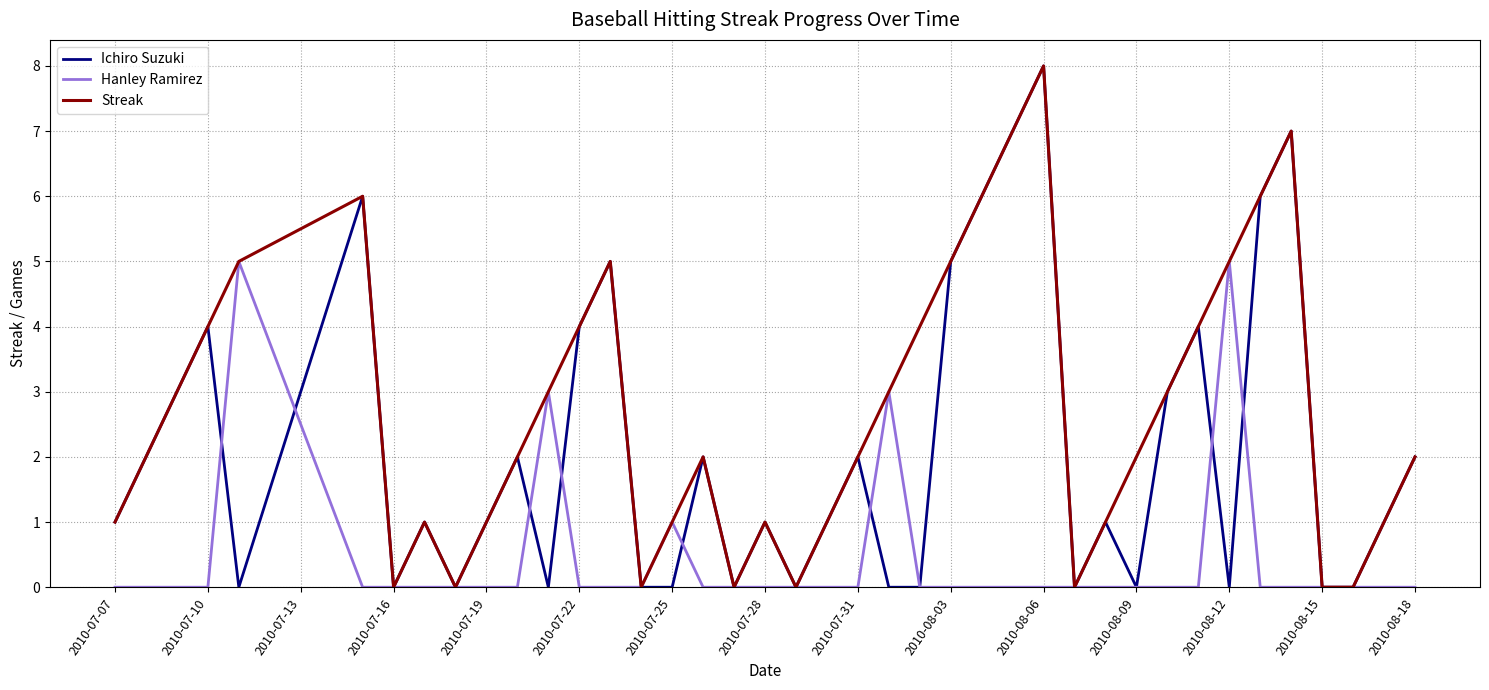

What is the highest value of the Hanley Ramirez series?

5